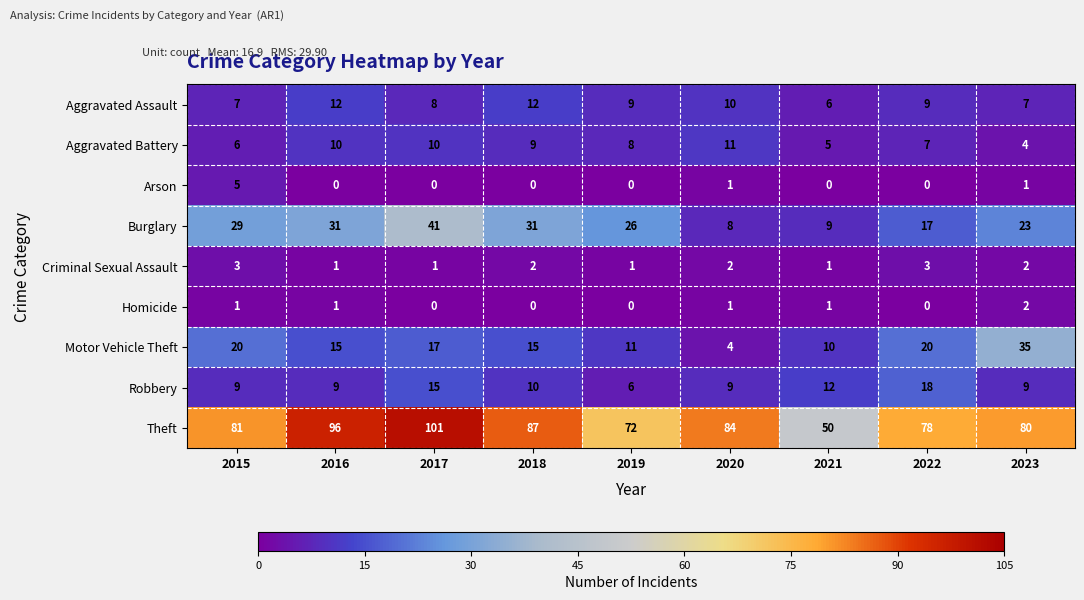

Which series has the largest total across all categories?

Theft